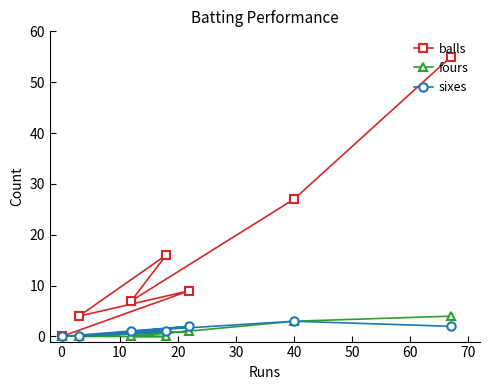

What are all the series names shown in the legend?

balls, fours, sixes